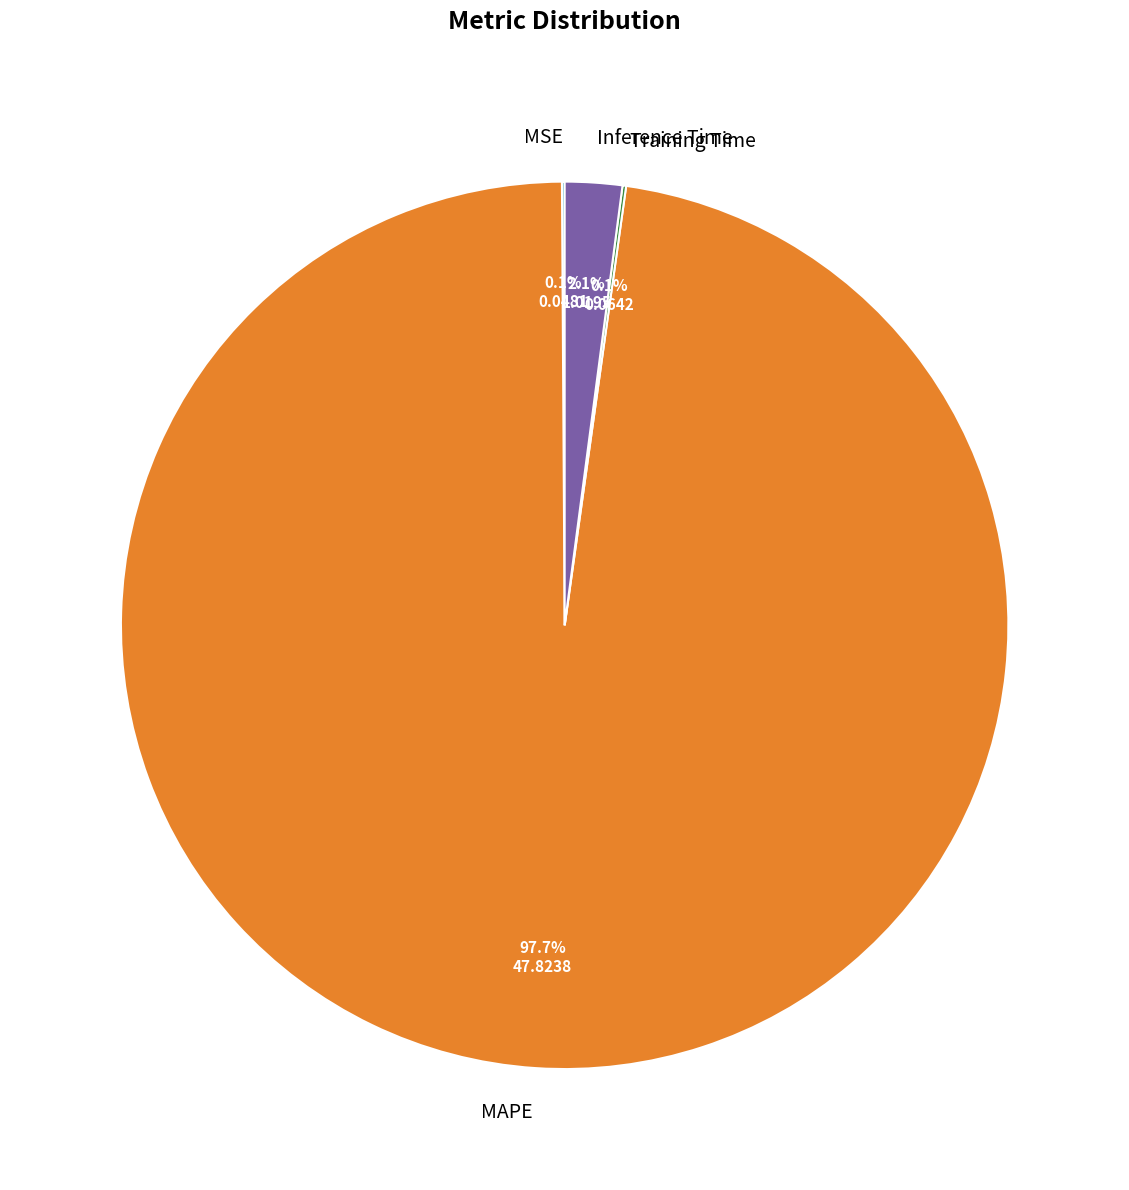

What percentage is NOT represented by MAPE?

2.3%